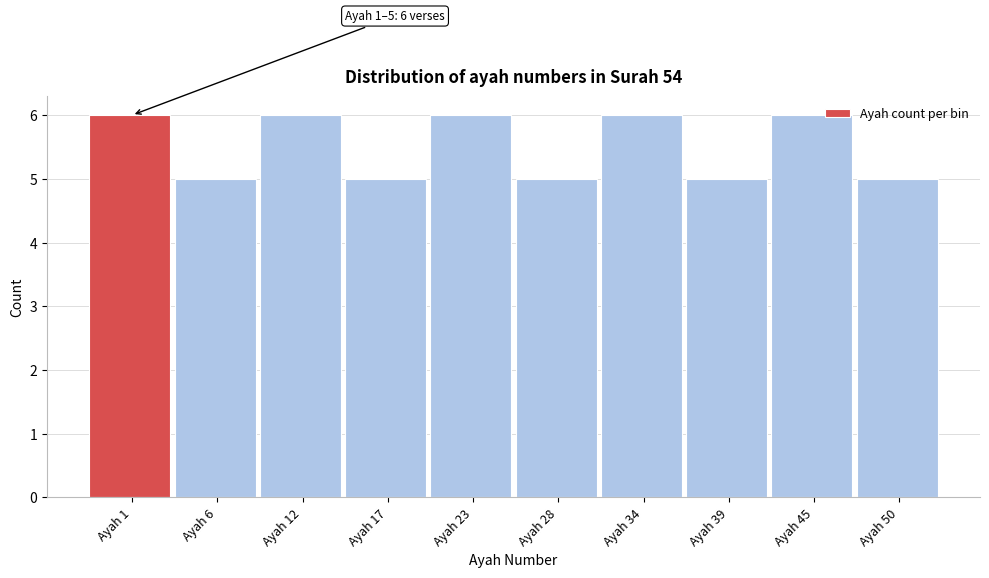

Reading left to right, extract all data points from this chart.

6	5	6	5	6	5	6	5	6	5